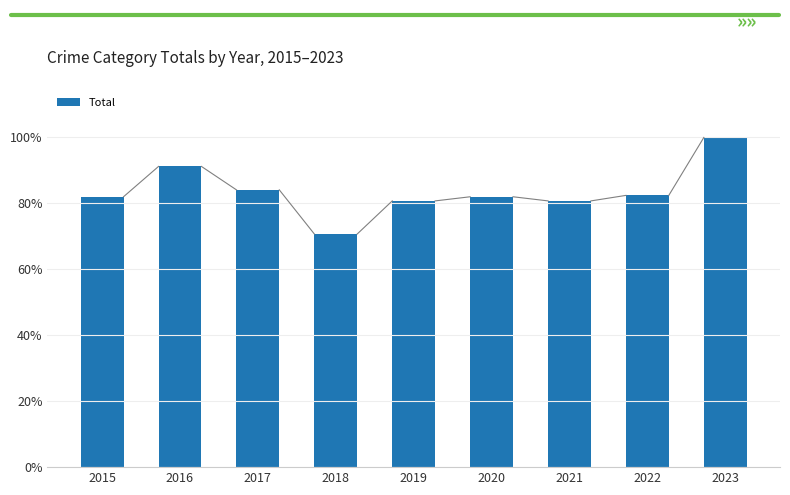

Does the chart contain any negative values?

No